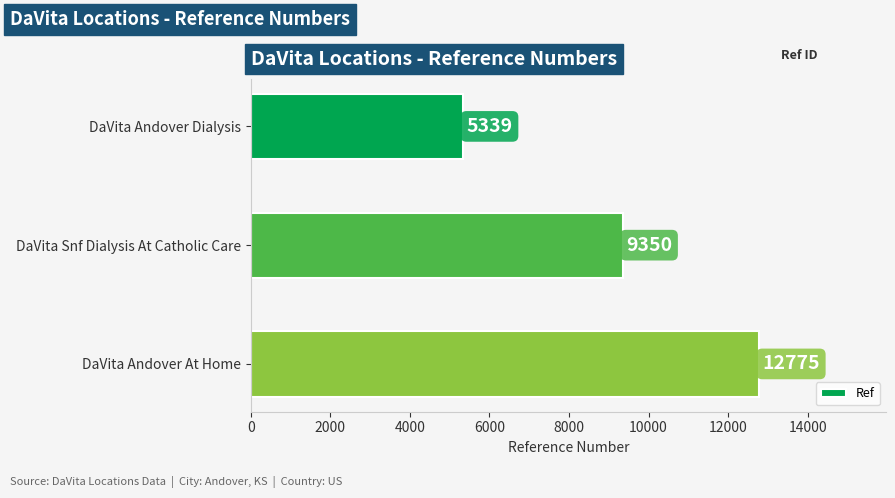

Is it true that the value at DaVita Snf Dialysis At Catholic Care is 14495?

False